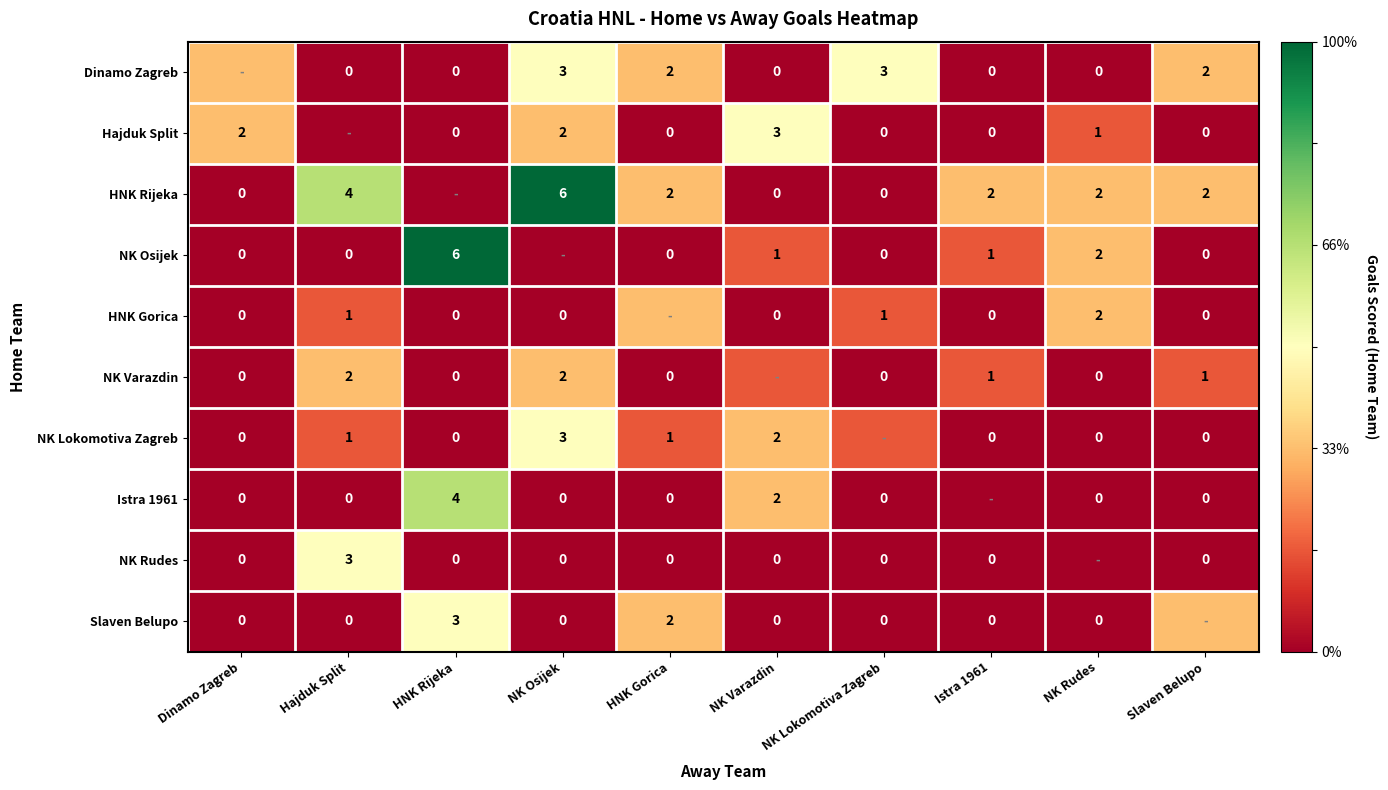

The HNK Rijeka series shows 6 at NK Osijek. True or false?

True